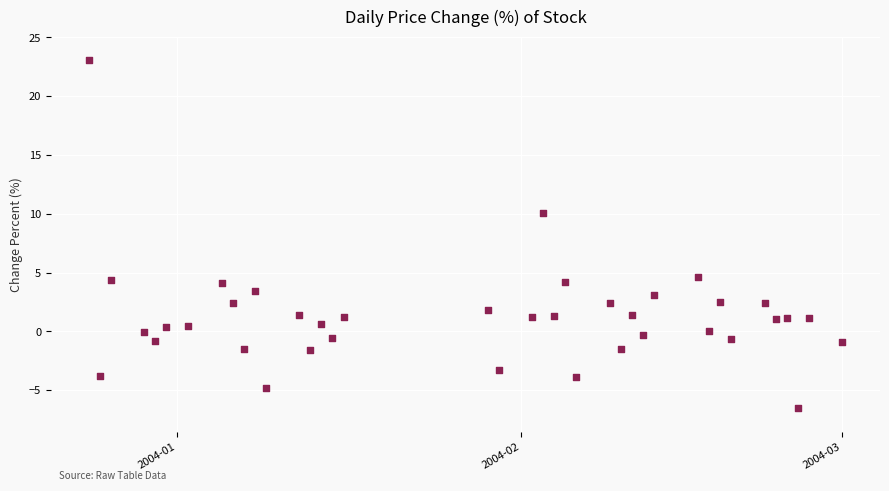

What Y value in the scatter plot is closest to 8?

10.0